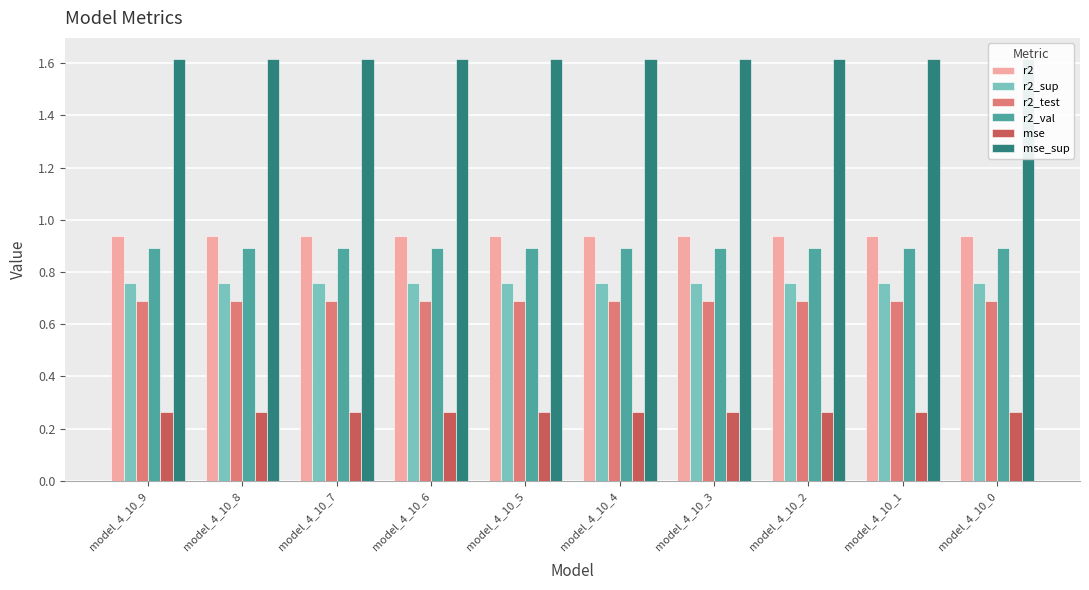

What is the sum of the r2_test values at model_4_10_6 and model_4_10_9?

1.4